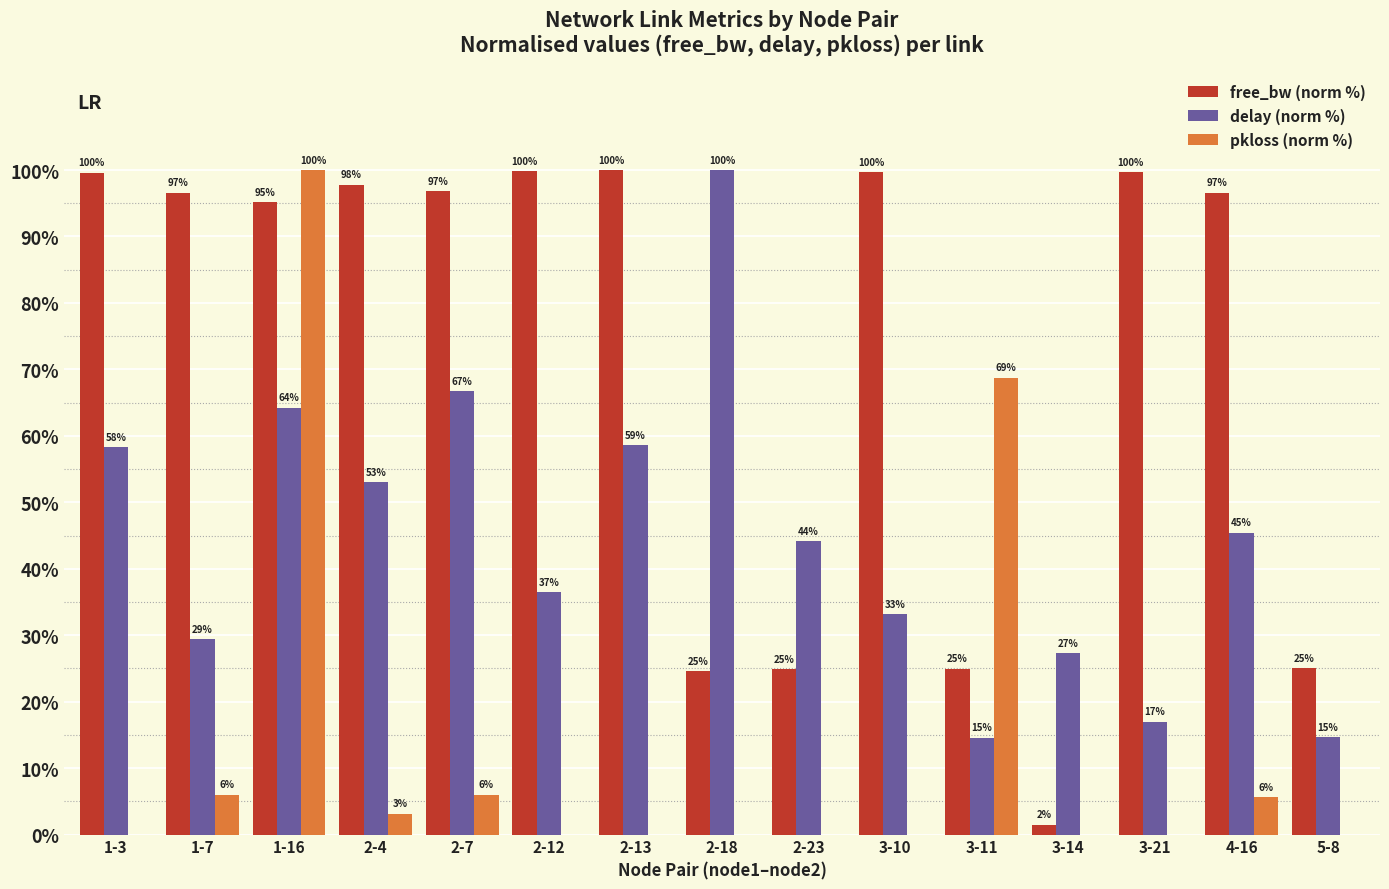

The value of free_bw (norm %) at 5-8 is 14.4. True or false?

False